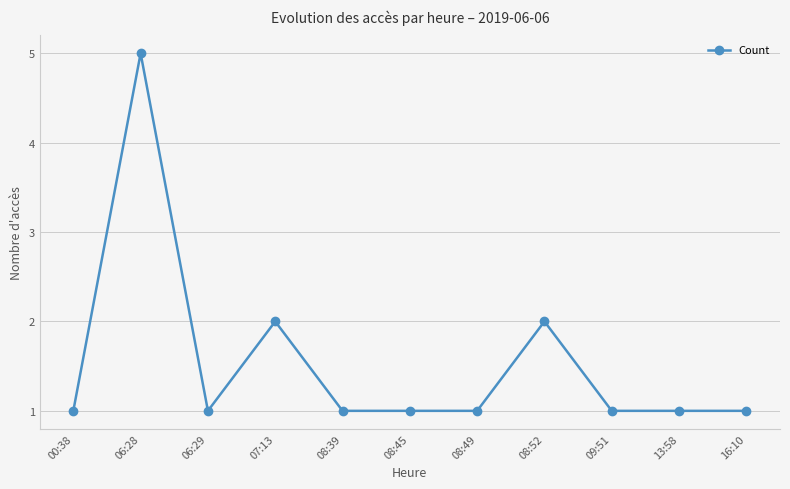

How many series are shown in this chart?

1